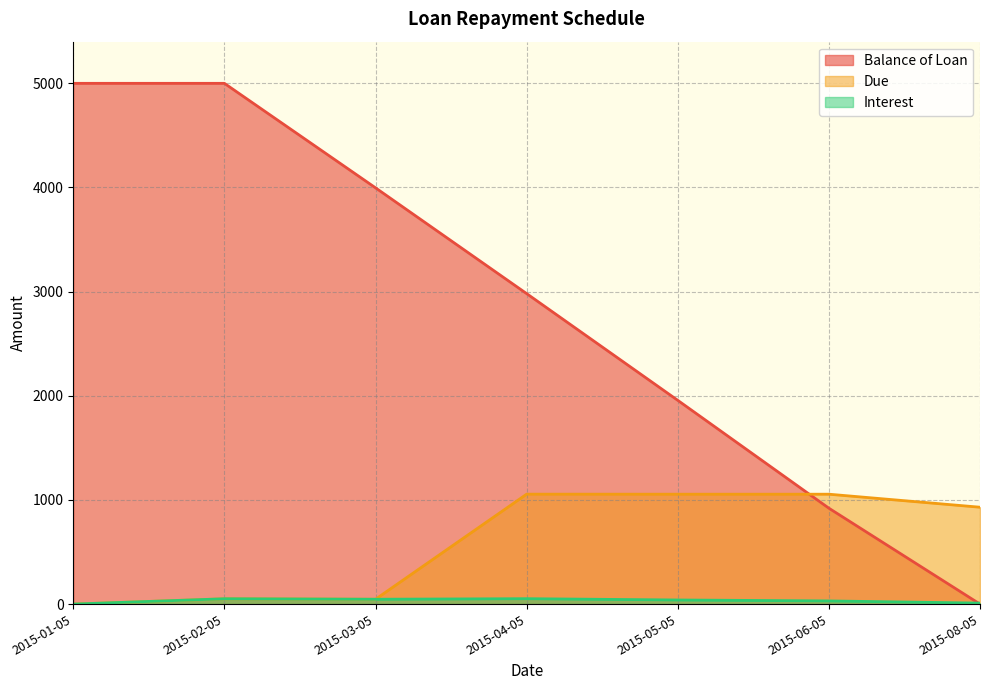

What is the sum of the Balance of Loan values at 2015-05-05 and 2015-06-05?

2877.2